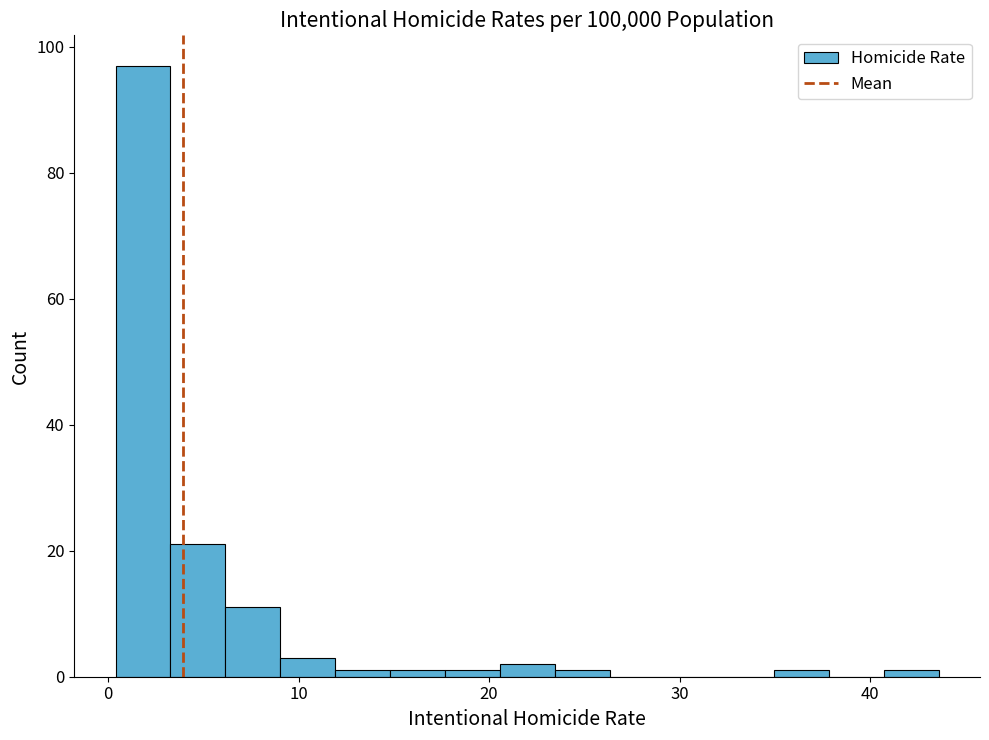

Read against the x-axis, roughly where is the centre of the tallest bar?

2